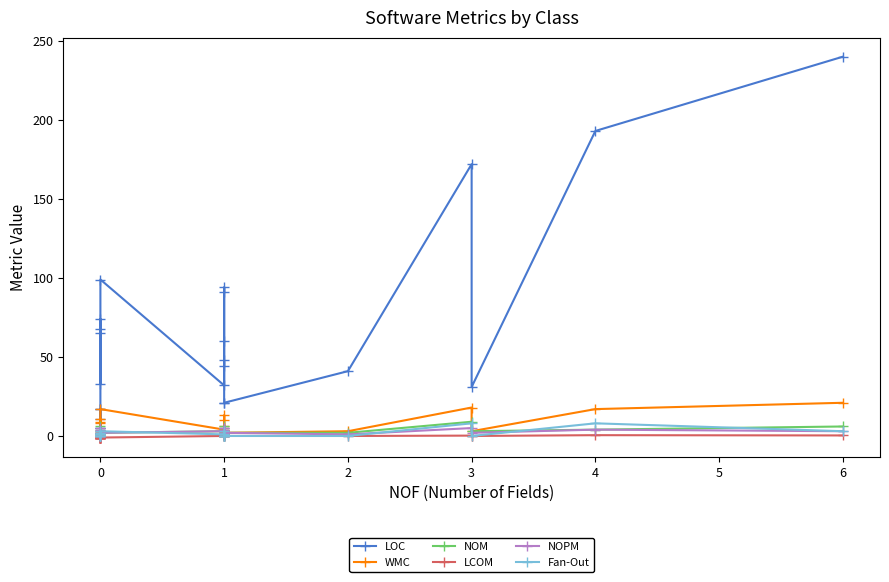

What is the difference between the highest and lowest values at 0?

18.0